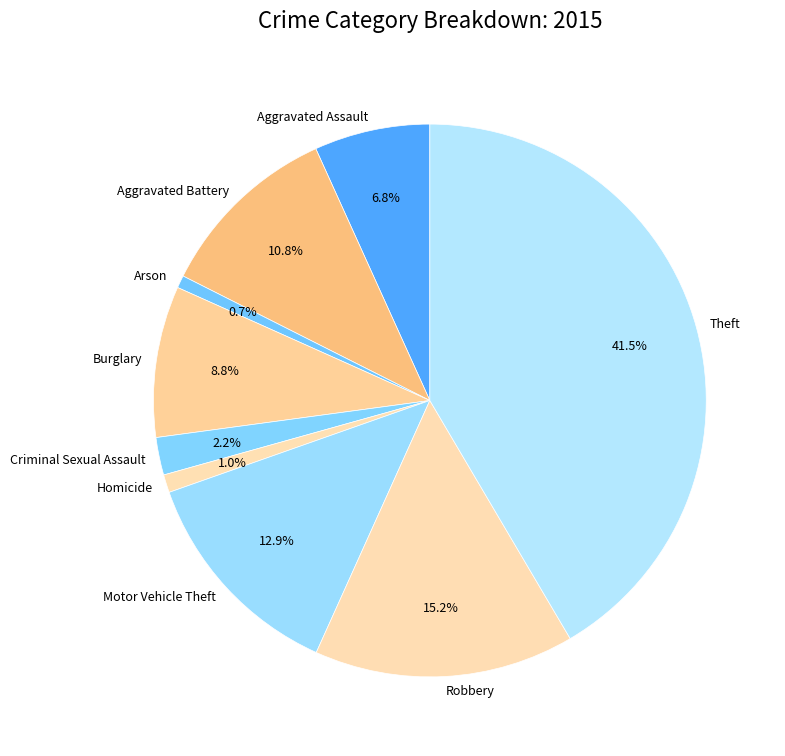

Does Robbery represent more than half of the total?

No